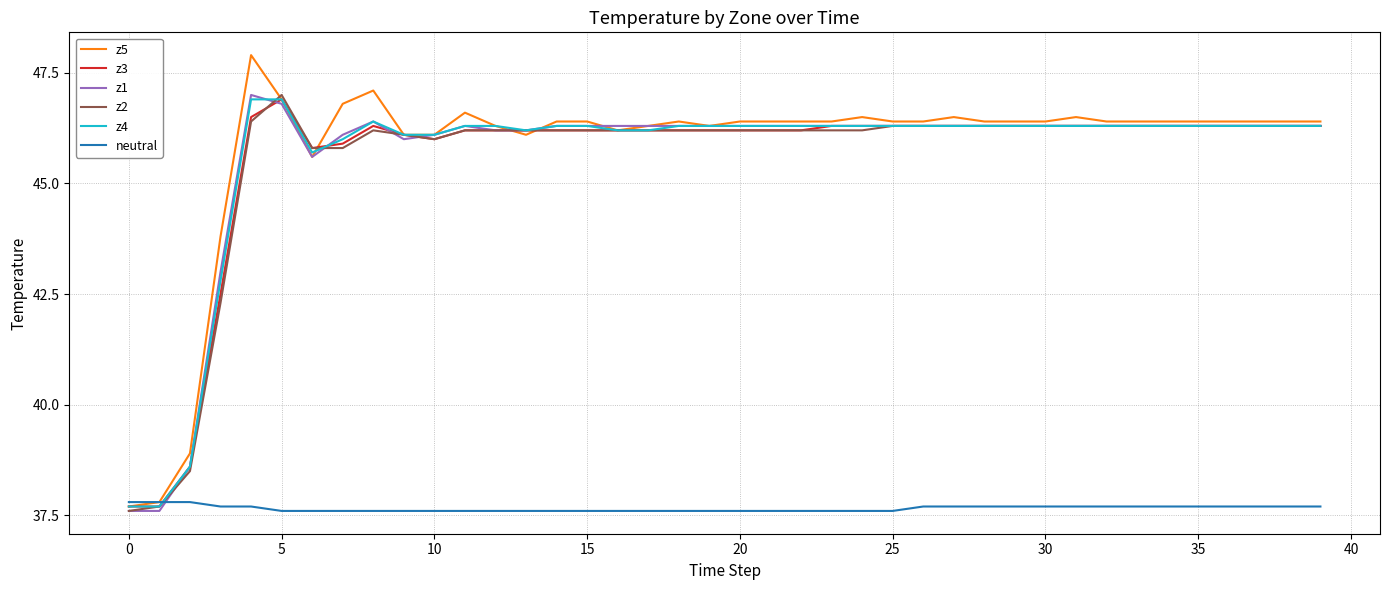

What is the greatest value displayed?

47.9